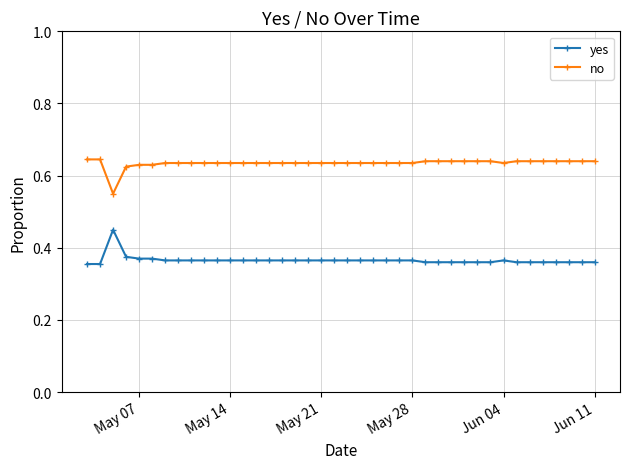

How many yes values are between 0 and 1?

40